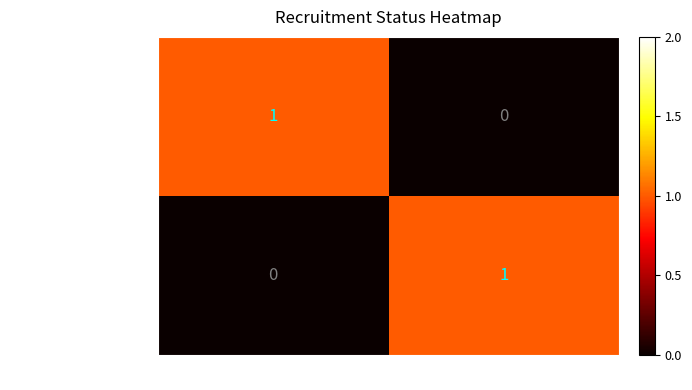

At which label does recruiting reach its minimum?

Terminé / completed